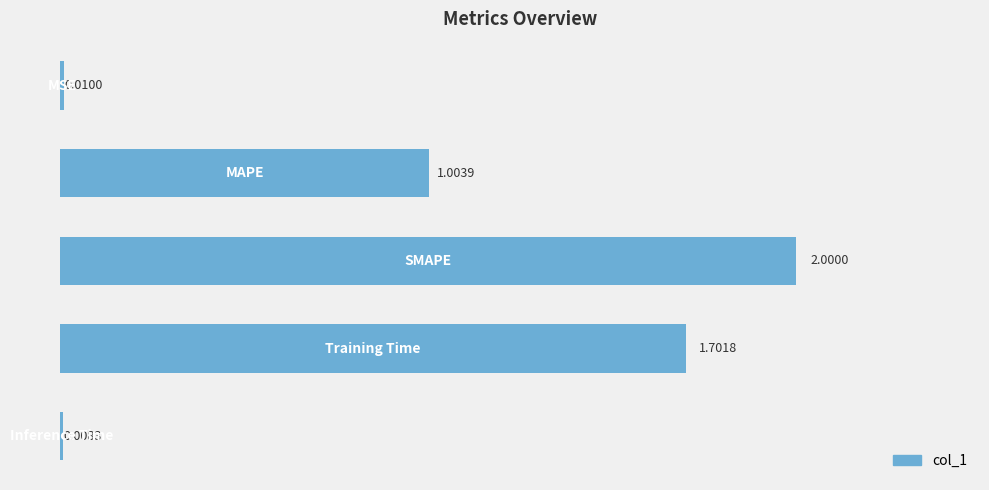

What is the average value?

0.9